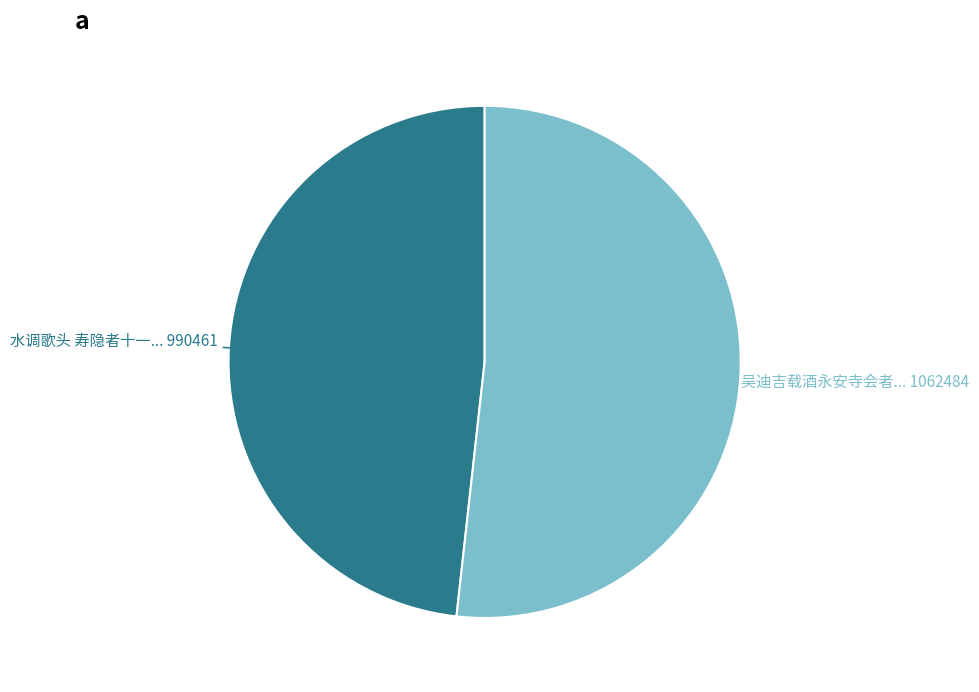

Is there any slice that represents more than half of the pie?

Yes